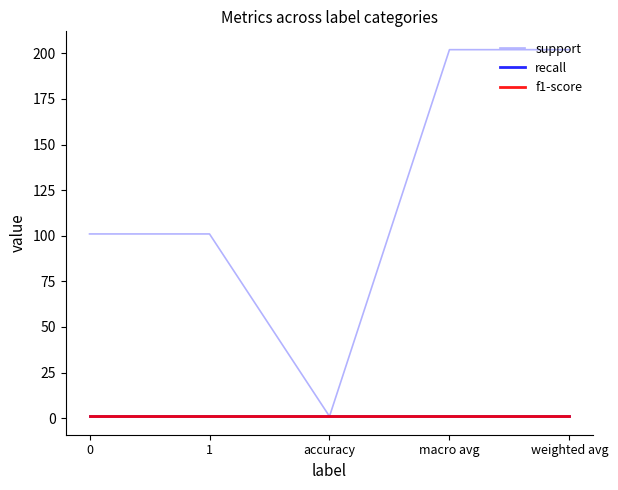

Does the chart display data point markers on the line(s)?

No